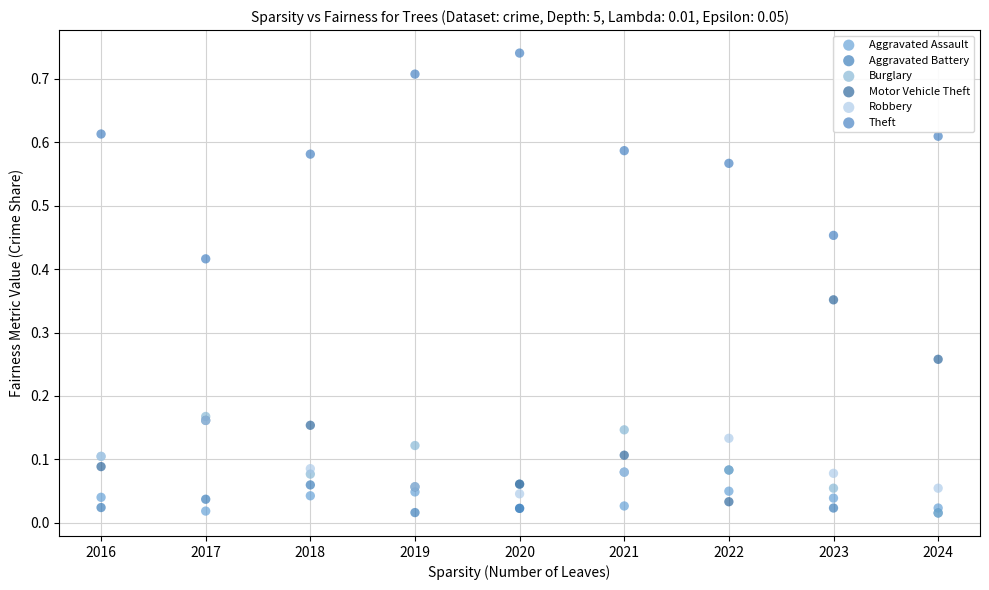

Which series reaches the maximum Y coordinate?

Theft